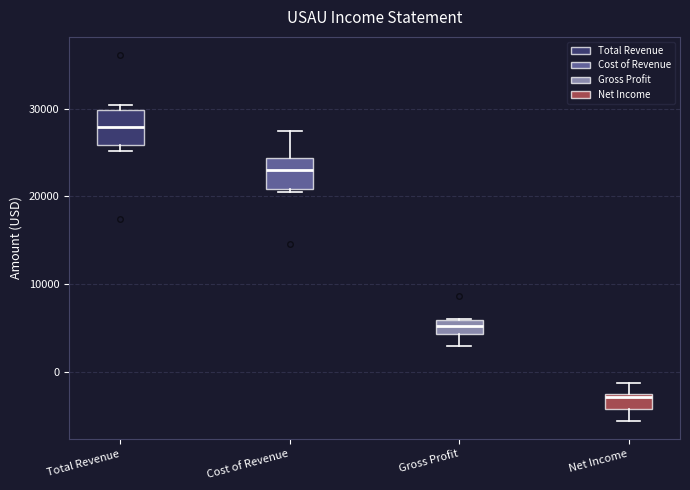

Where is the upper edge of the box for Net Income on the y-axis? The values are not printed on the chart, so give them approximately, as read against the axis.

-3000